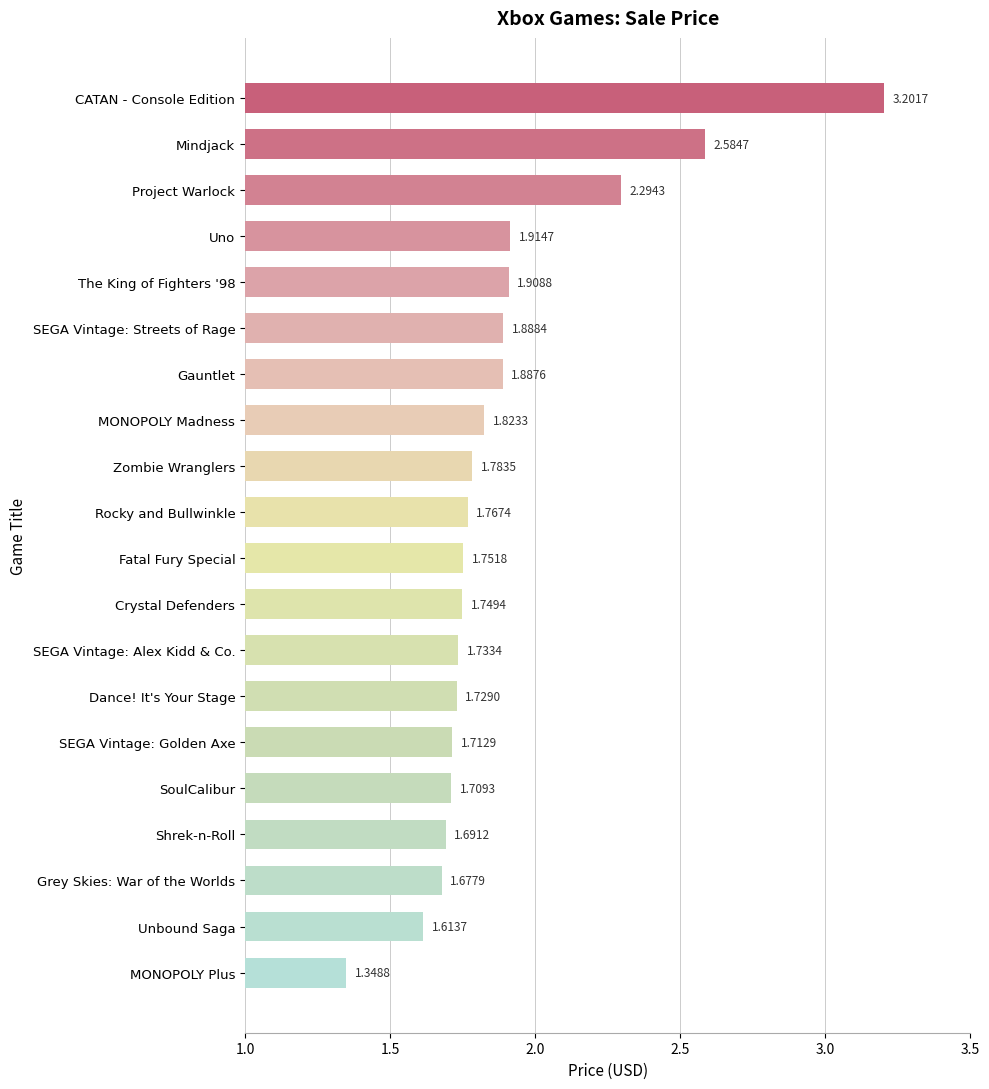

What is the sum of the values at SEGA Vintage: Streets of Rage and SEGA Vintage: Alex Kidd & Co.?

3.6